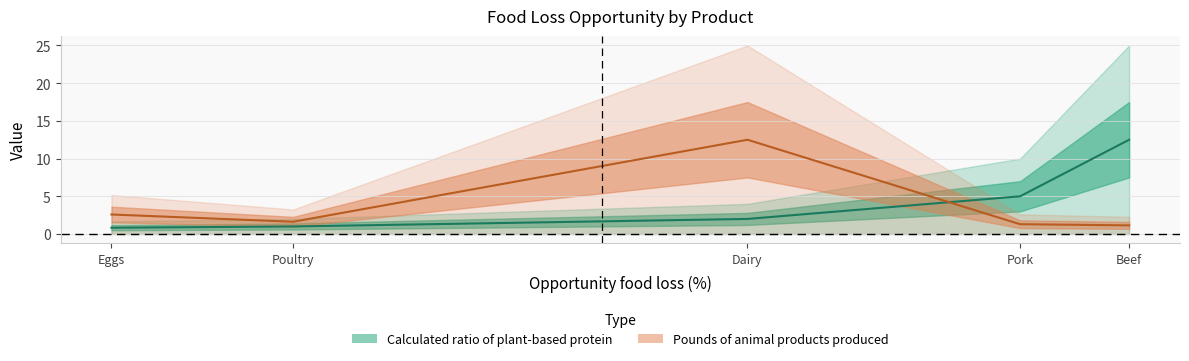

What is the average value of the Pounds of animal products produced series?

3.8